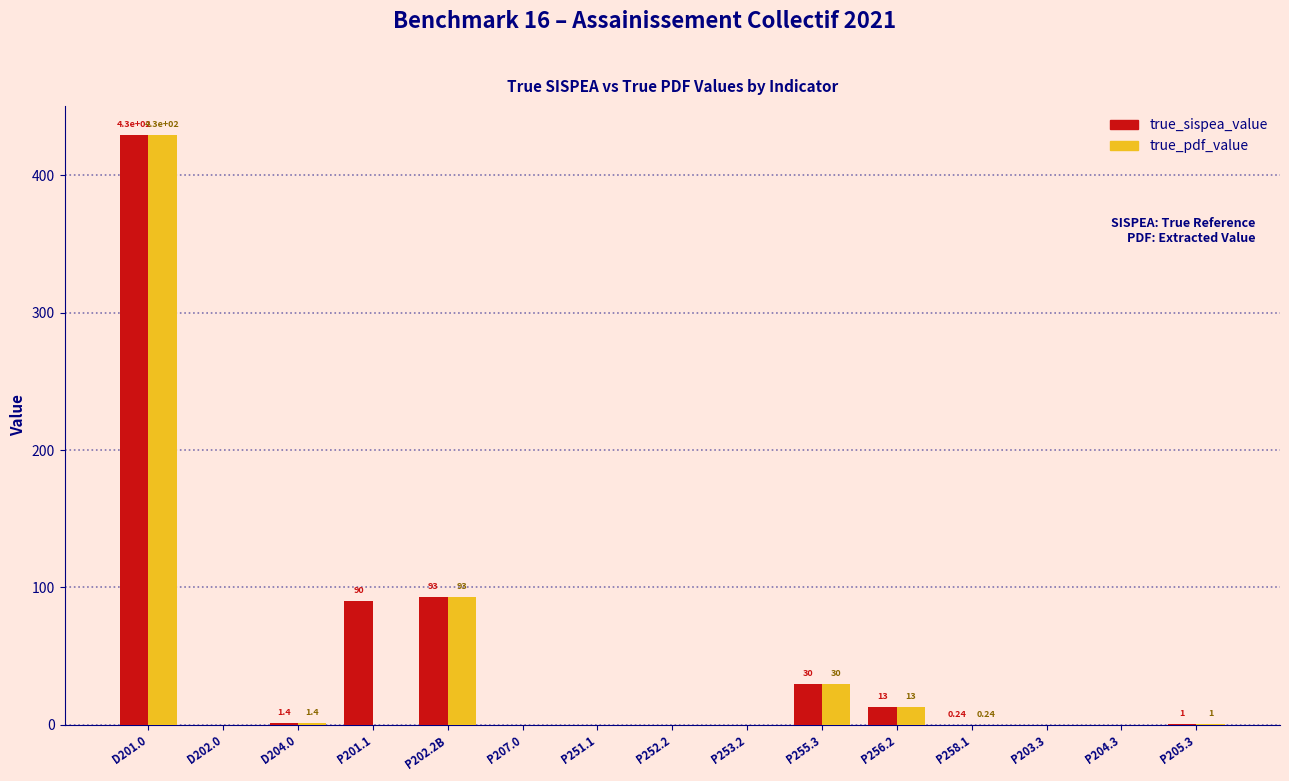

At which category is the sum across all series the highest?

D201.0